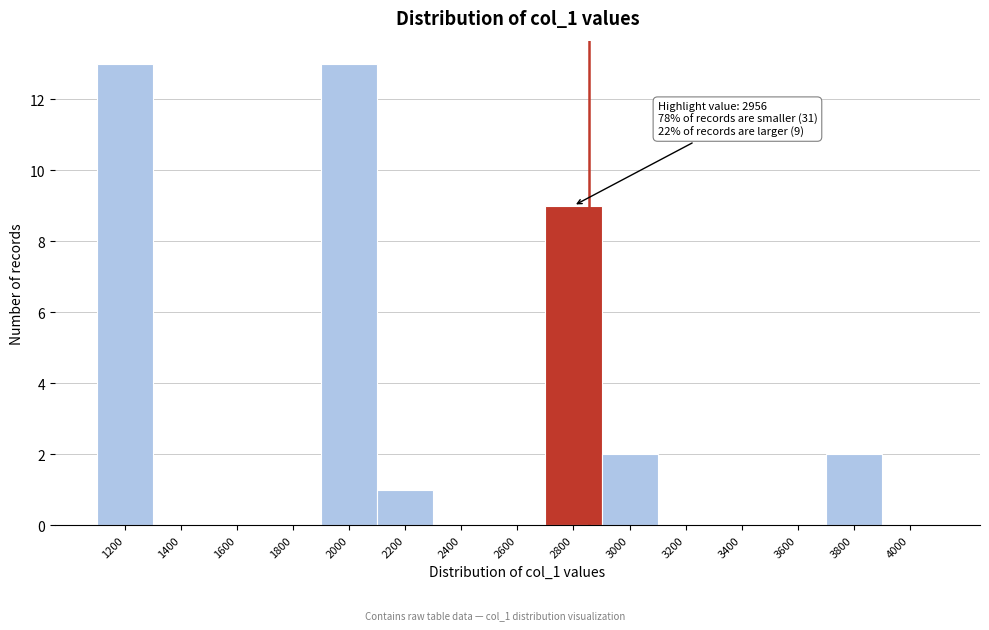

Reading left to right, extract all data points from this chart.

1200=13	1400=0	1600=0	1800=0	2000=13	2200=1	2400=0	2600=0	2800=9	3000=2	3200=0	3400=0	3600=0	3800=2	4000=0